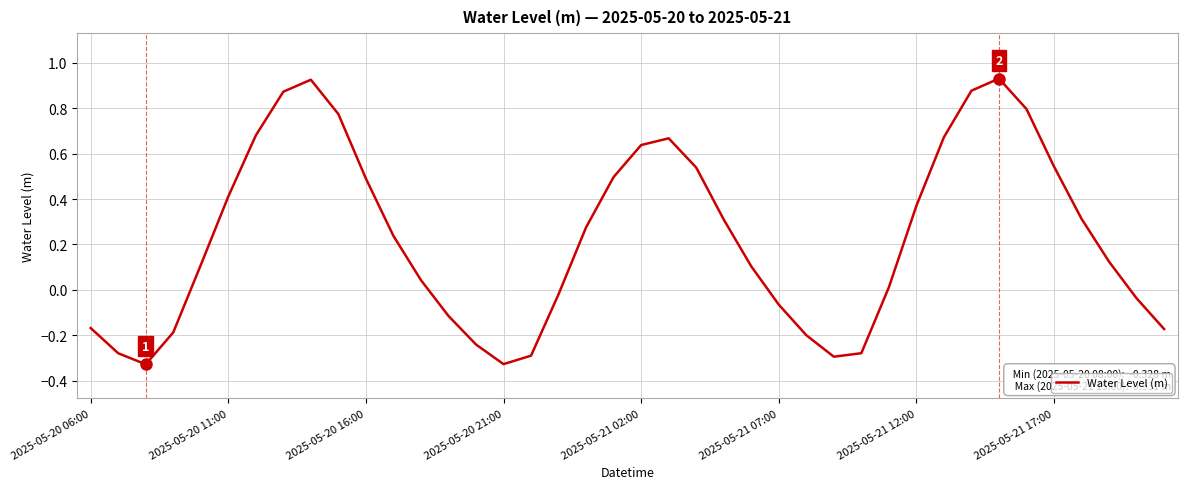

What is the sum of all values?

9.2